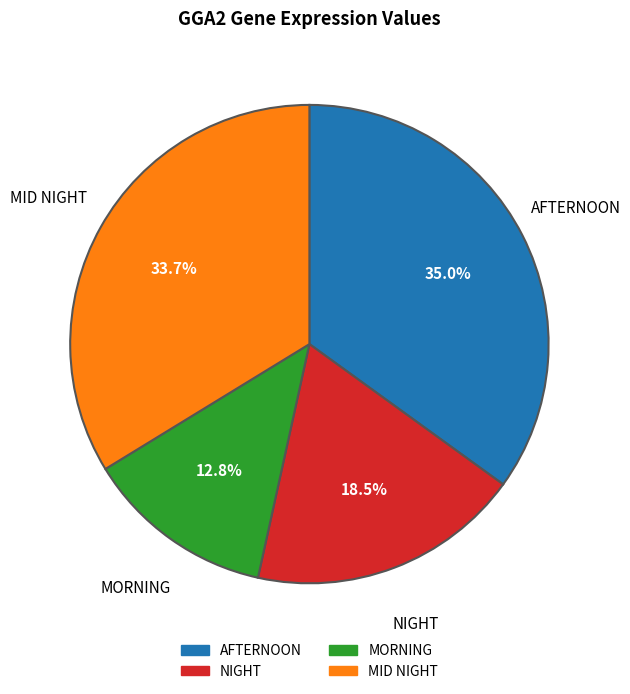

Does any single category account for the majority?

No